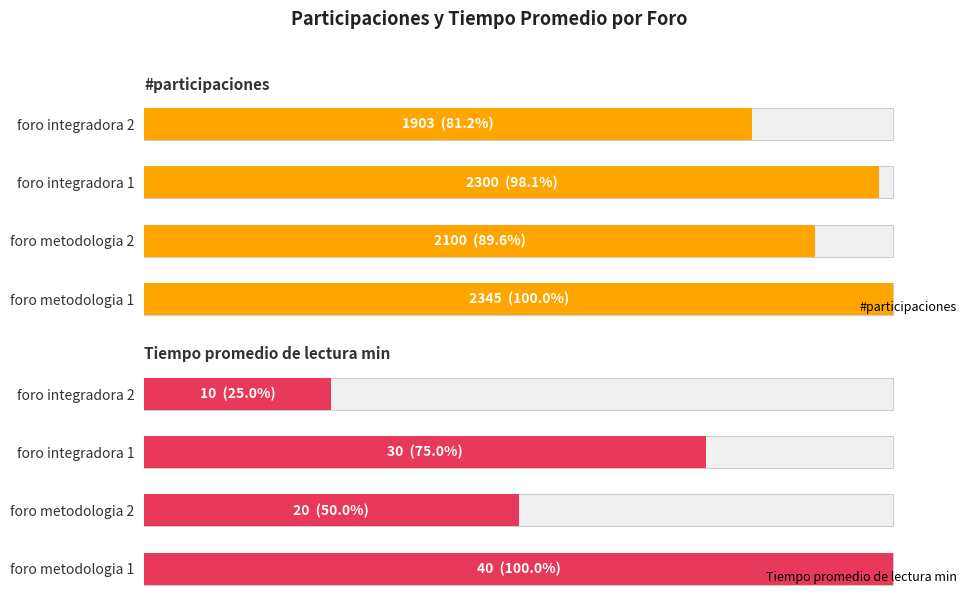

Does the chart contain any negative values?

No